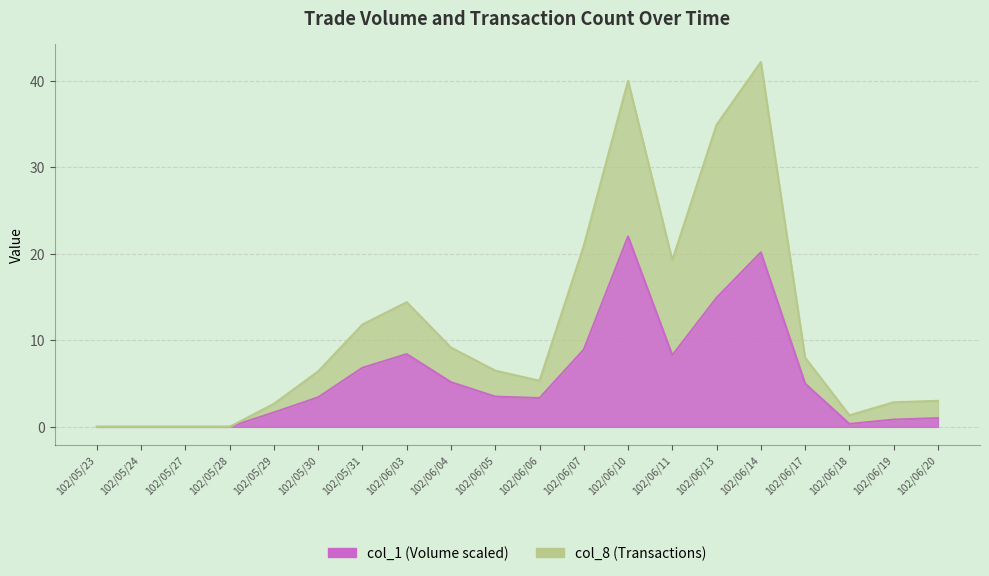

List the series in order of their peak value, lowest first.

col_1, col_8